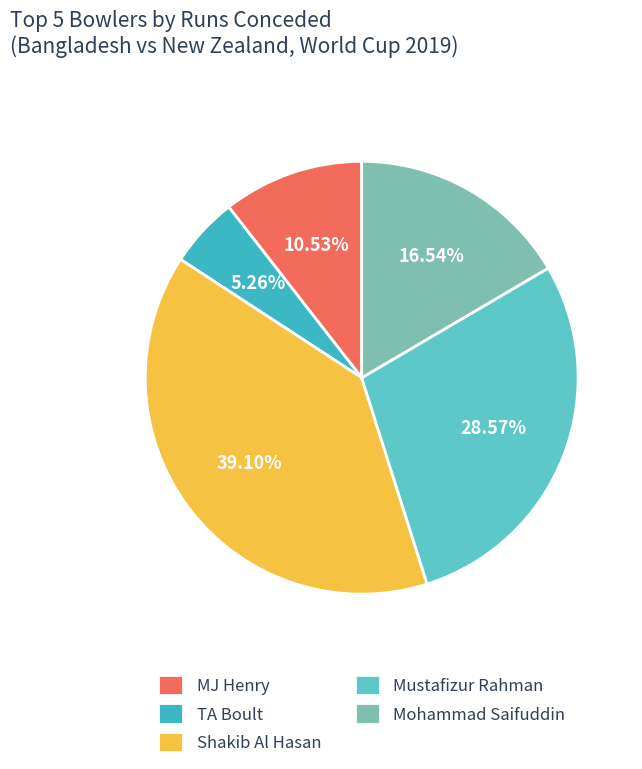

Does any single category account for the majority?

No